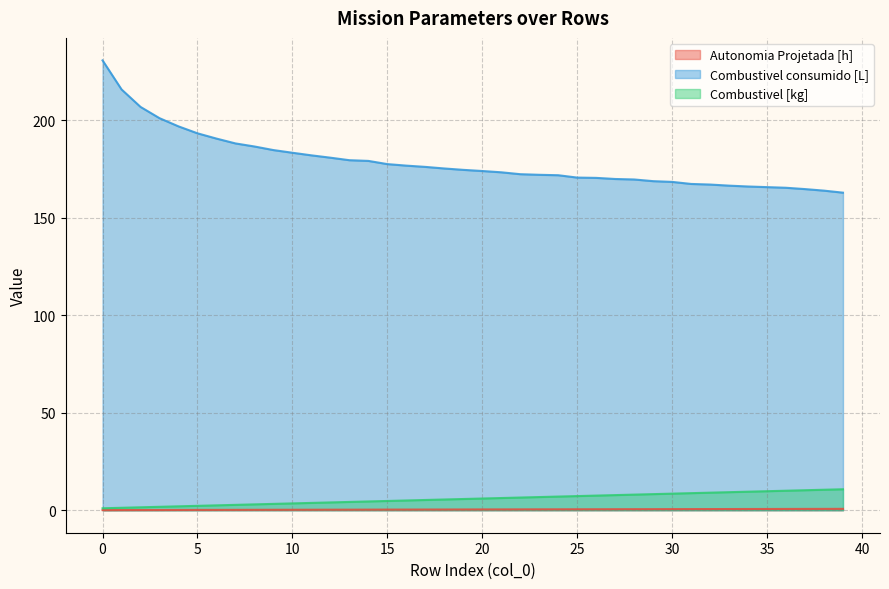

Rank the categories by Autonomia Projetada [h] value from highest to lowest.

39, 38, 37, 36, 35, 34, 33, 32, 31, 30, 29, 28, 27, 26, 25, 24, 23, 22, 21, 20, 19, 18, 17, 16, 15, 14, 13, 12, 11, 10, 9, 8, 7, 6, 5, 4, 3, 2, 1, 0